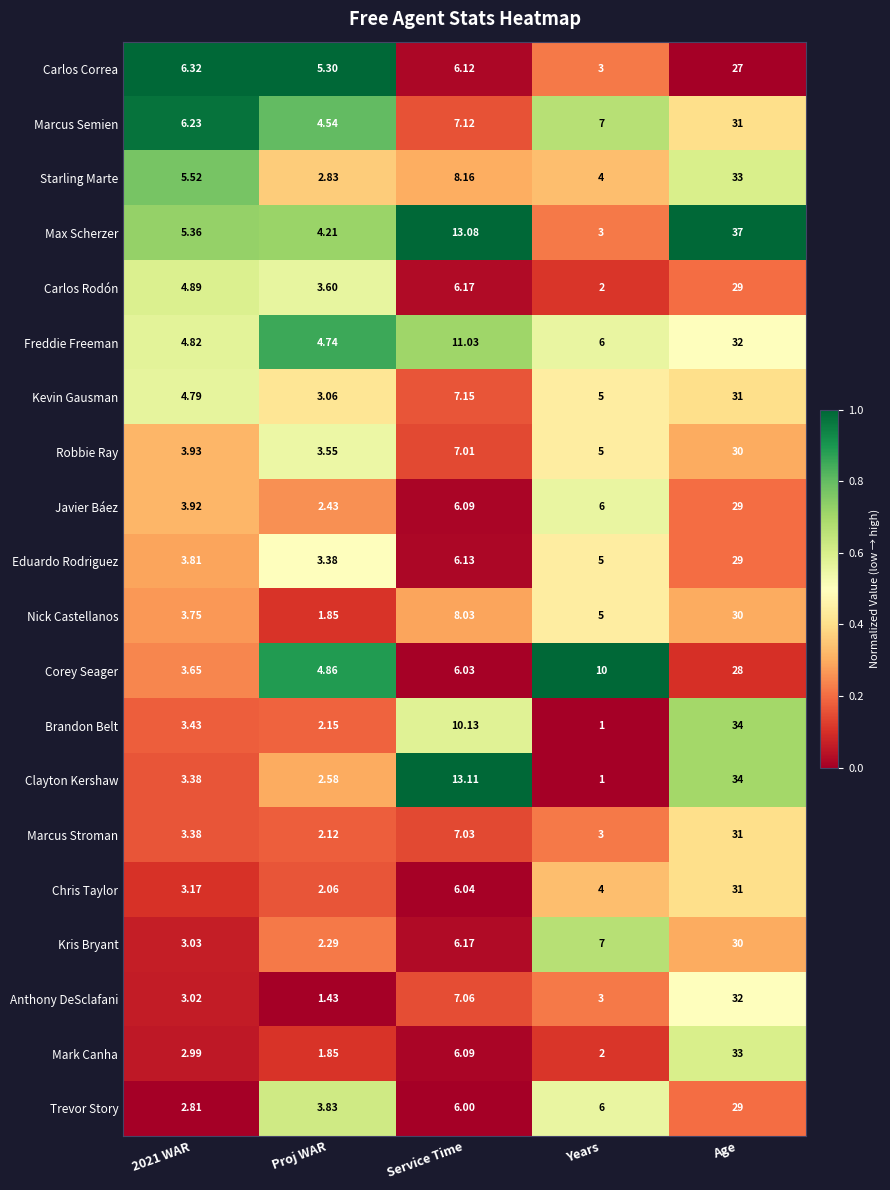

Is the value of Chris Taylor at Age greater than the value of Robbie Ray at Service Time?

Yes